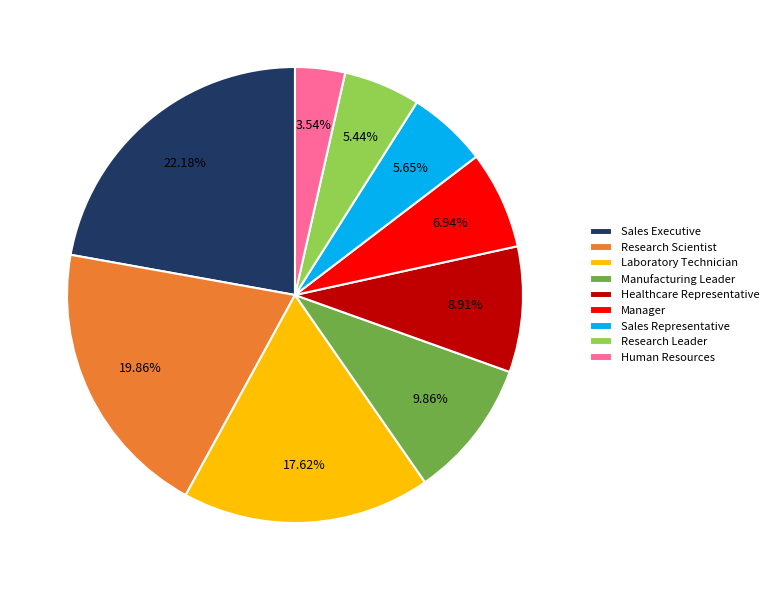

Which slice is the smallest?

Human Resources